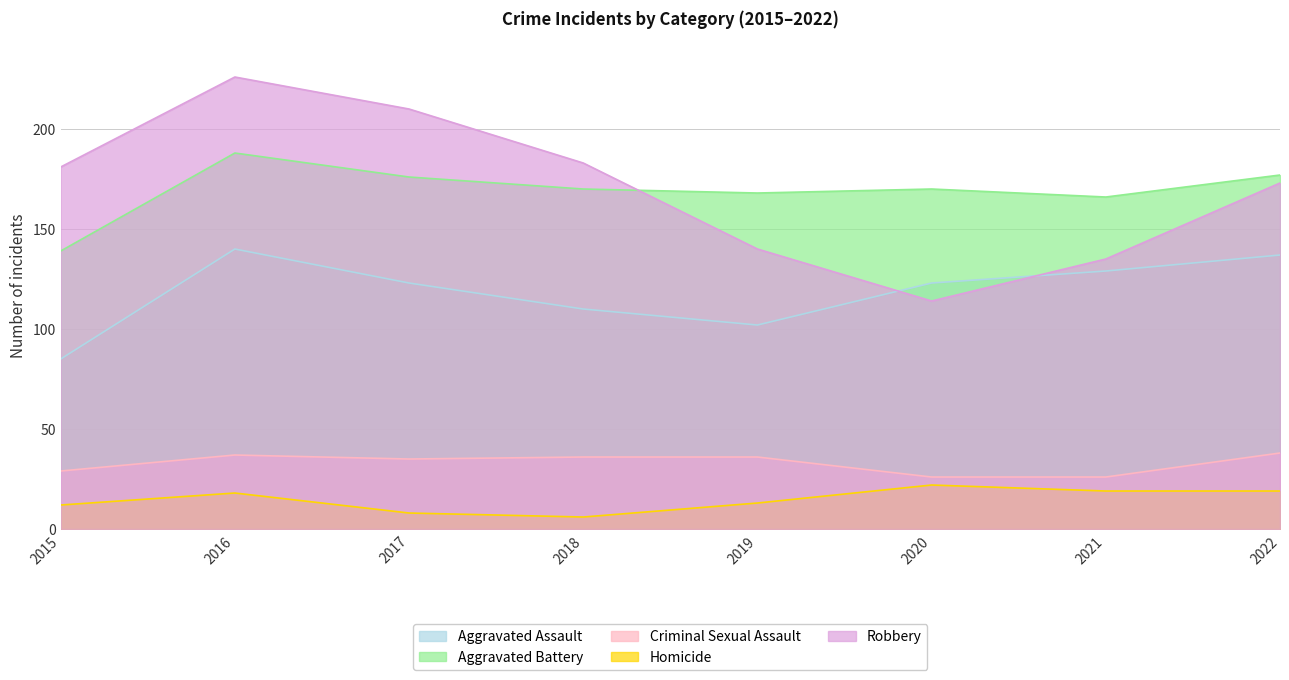

True or false: Aggravated Assault has a value of 34 at 2019.

False